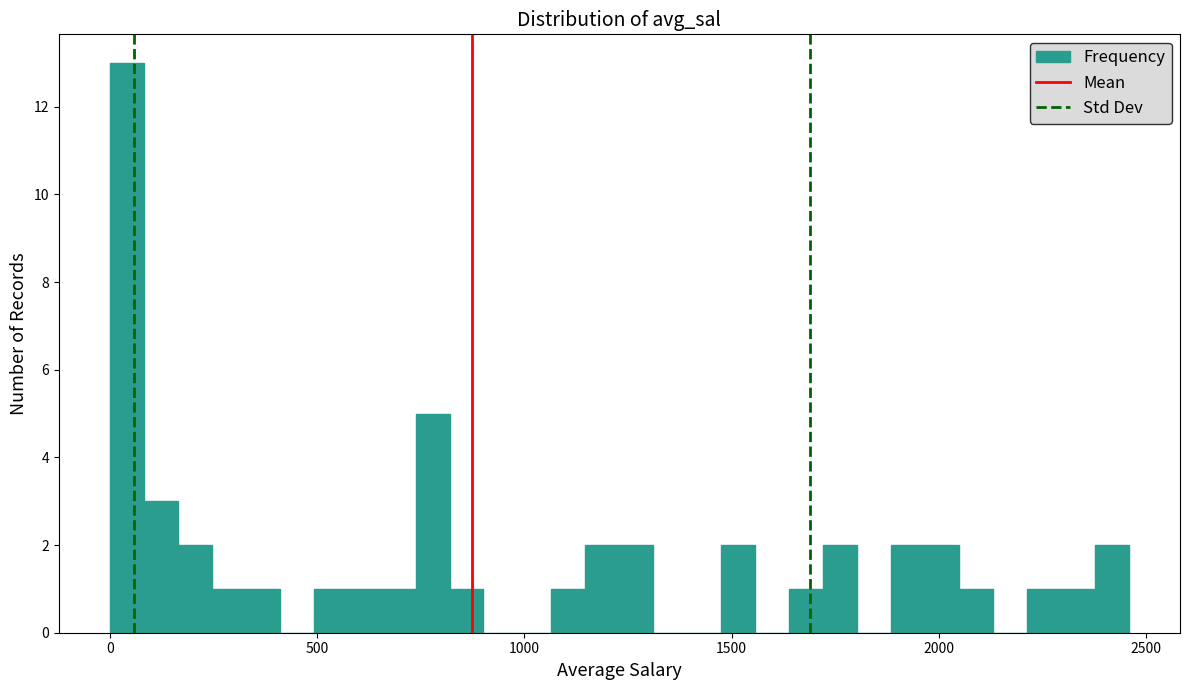

Around what value on the x-axis is the tallest bar? Give the approximate position of its centre, as read against the axis.

50